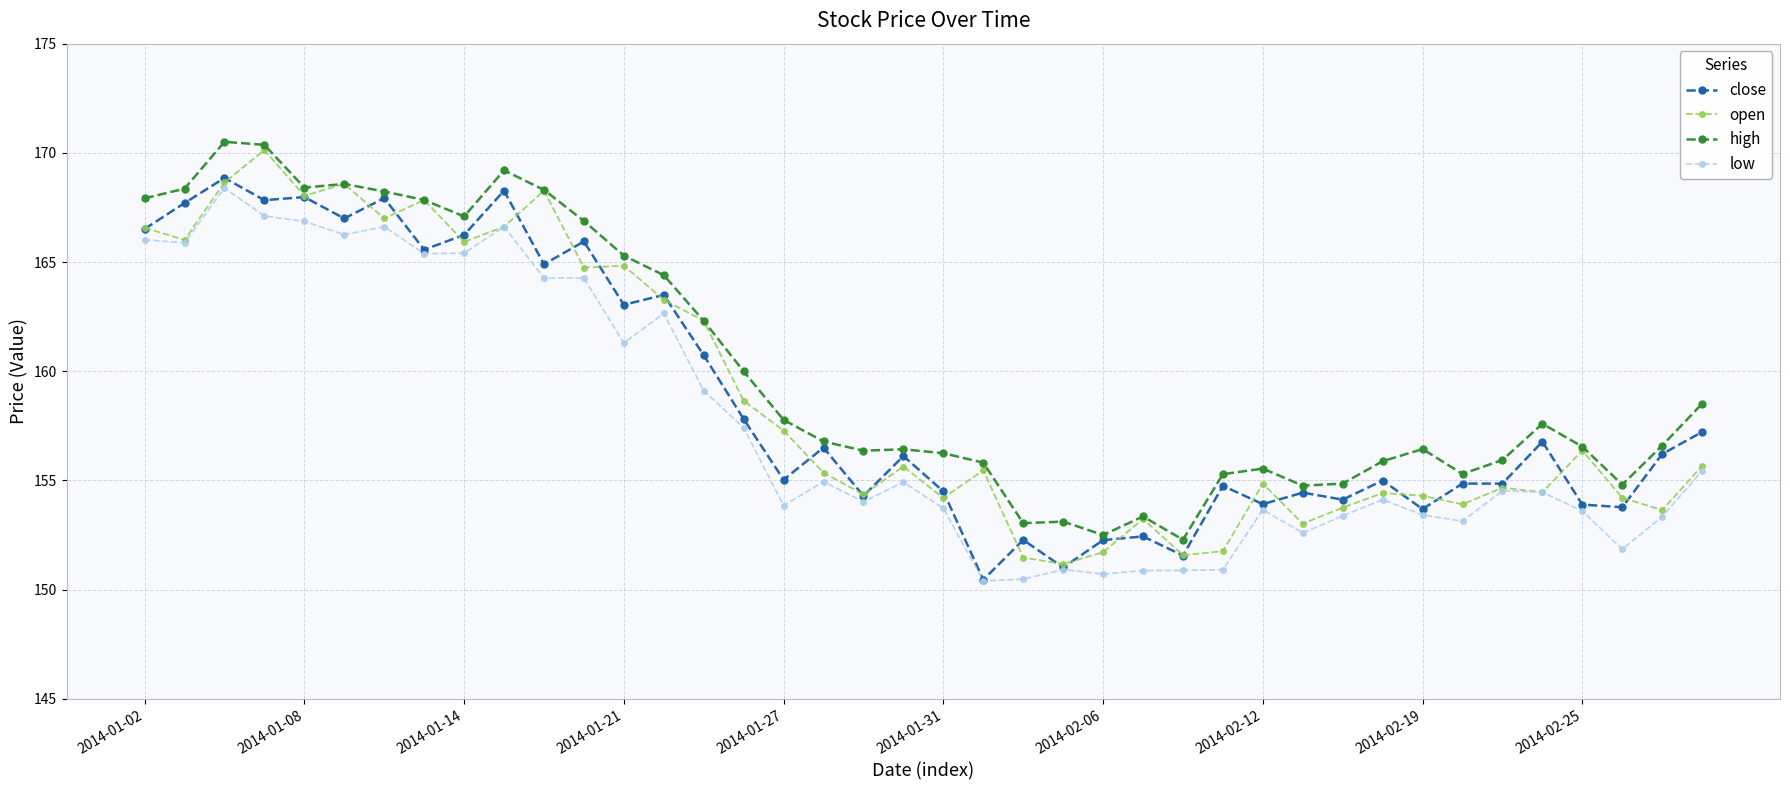

What is the minimum value for open?

151.2